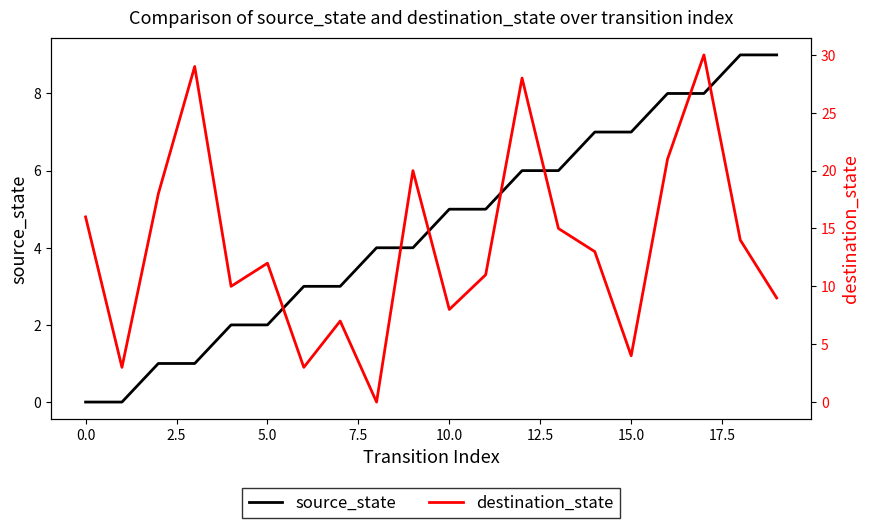

Read the destination_state value at 12, to the nearest 10.

30